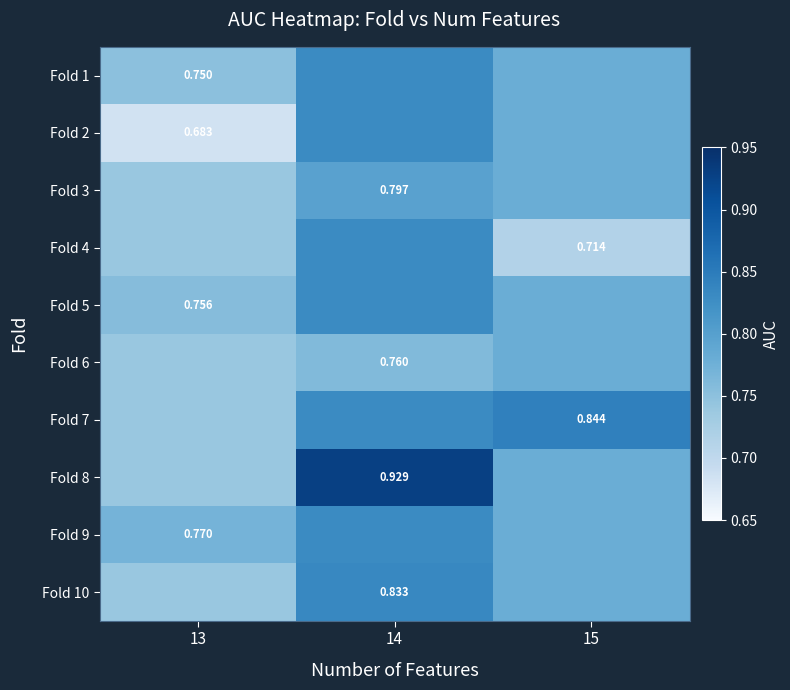

At which label is Fold 1 closest to 0?

13